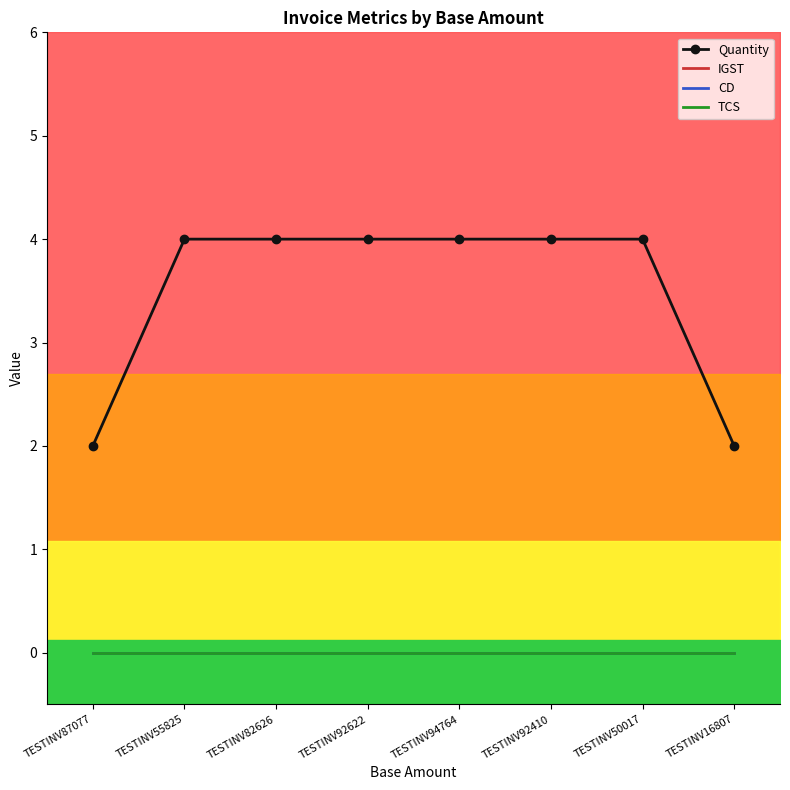

Which series changed the most between TESTINV87077 and TESTINV82626?

Quantity